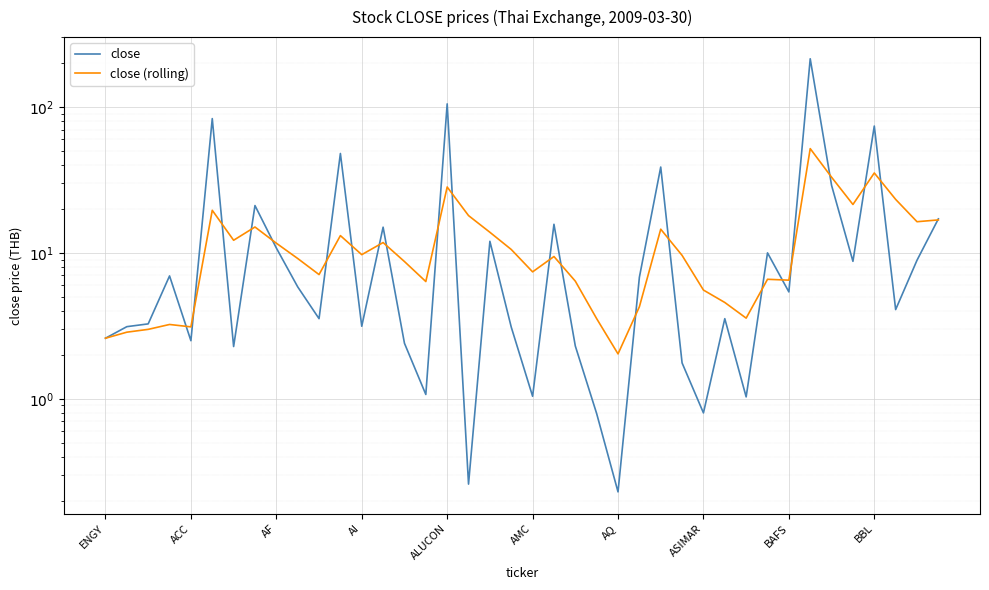

How many data points in close are less than 5?

20